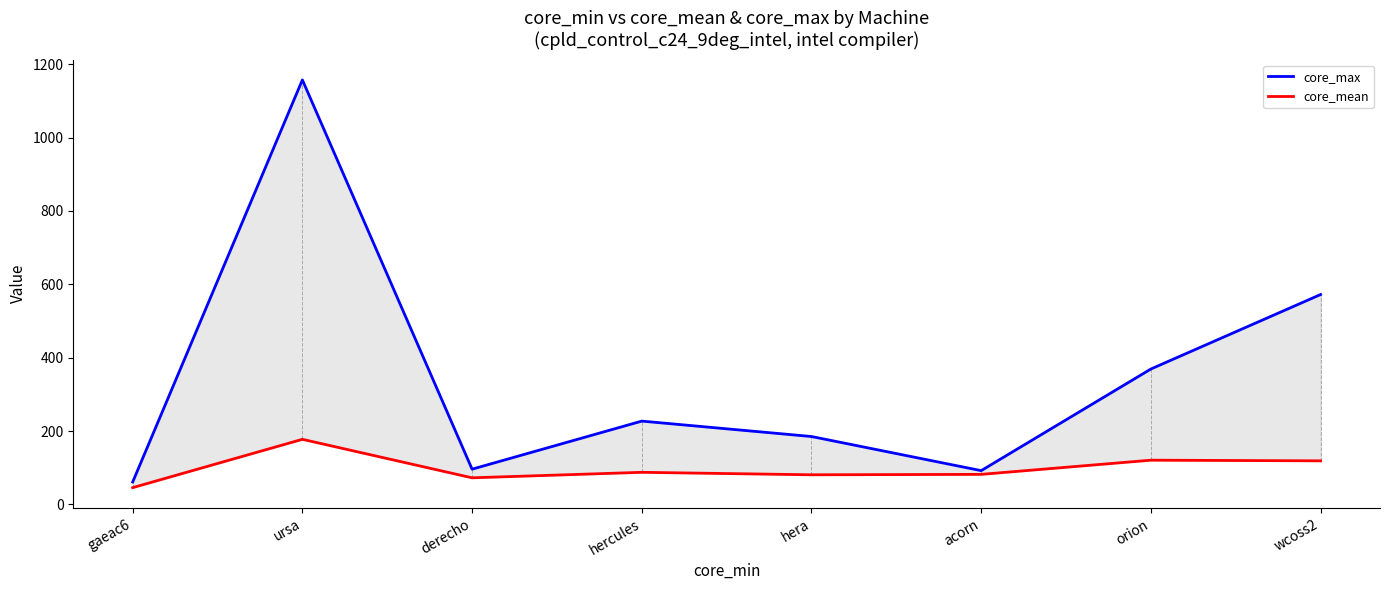

Where is the first local minimum for core_max?

derecho